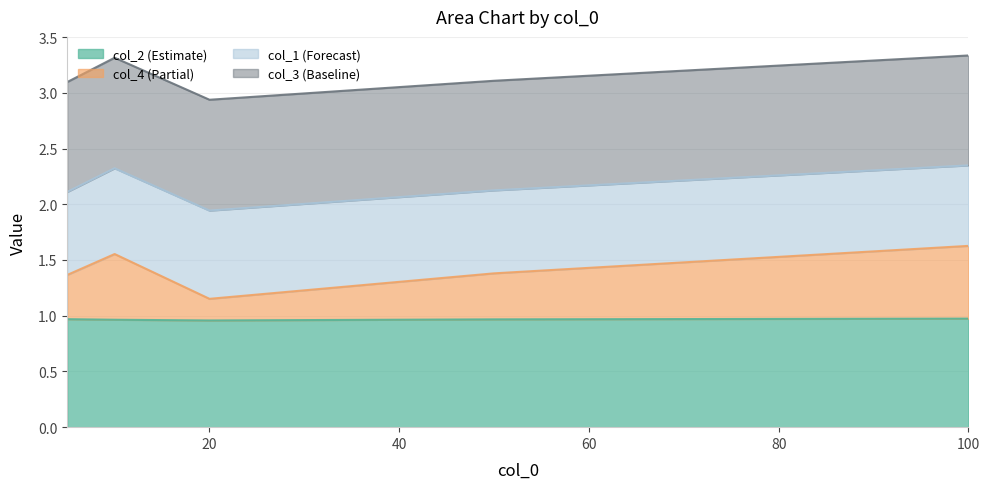

What is the difference between the col_4 values at 10 and 50?

0.2